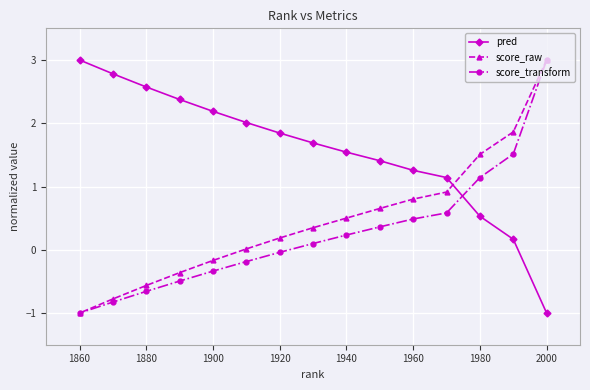

At 1880, list the series in order from smallest to largest.

score_transform, score_raw, pred